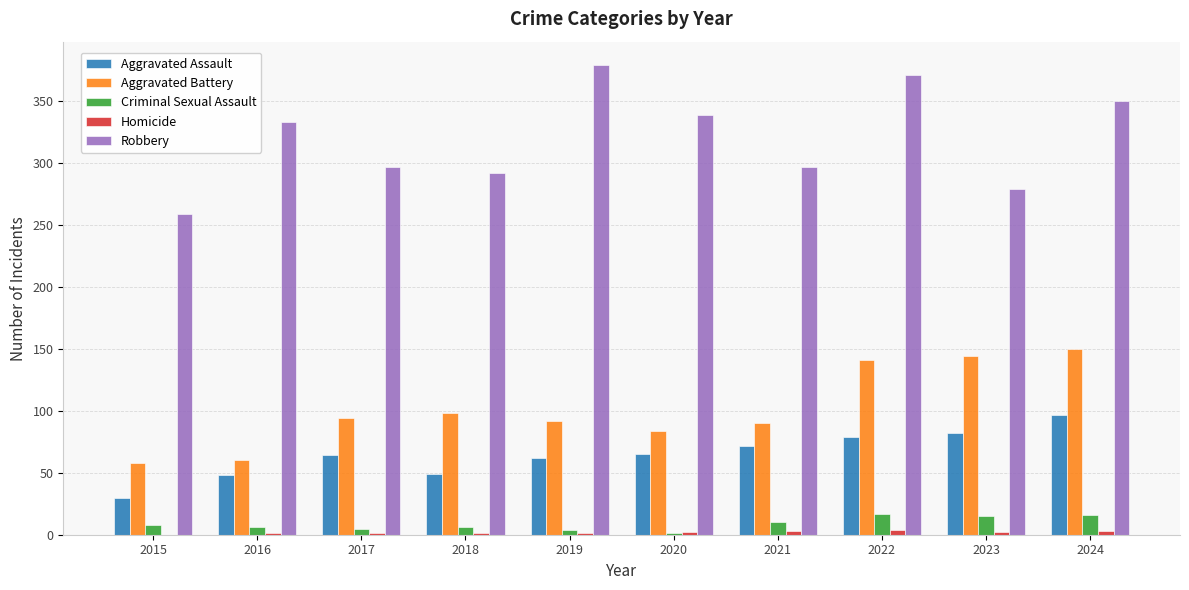

How many groups of bars are there?

10